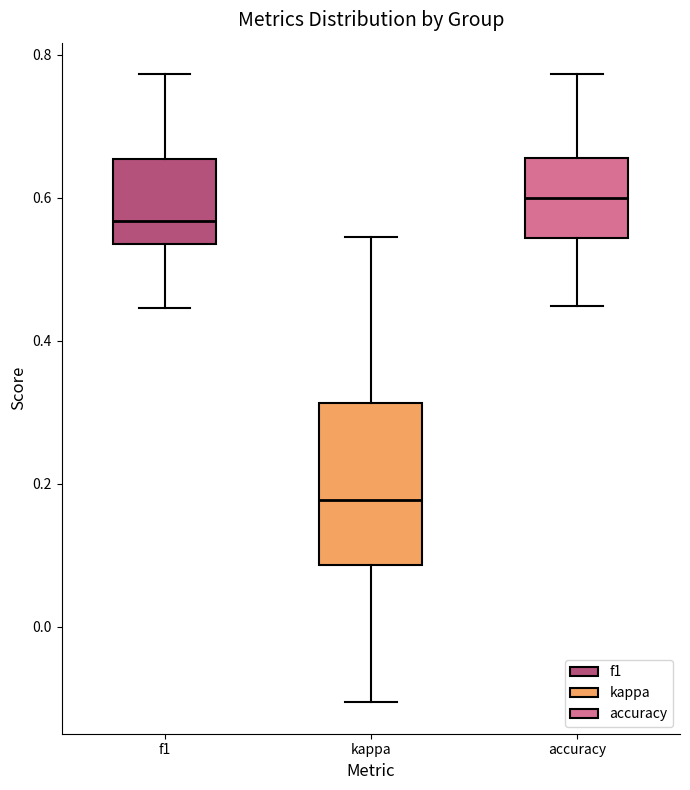

Which box's median line is the highest?

accuracy